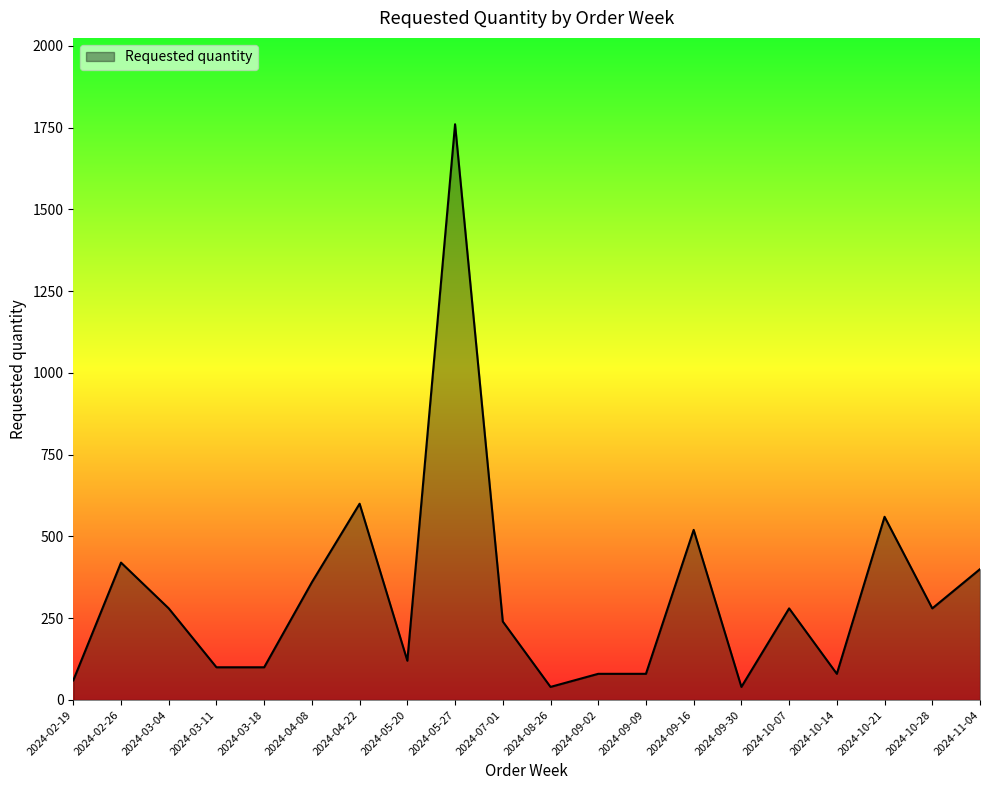

Is it true that the value at 2024-03-04 is 280?

True